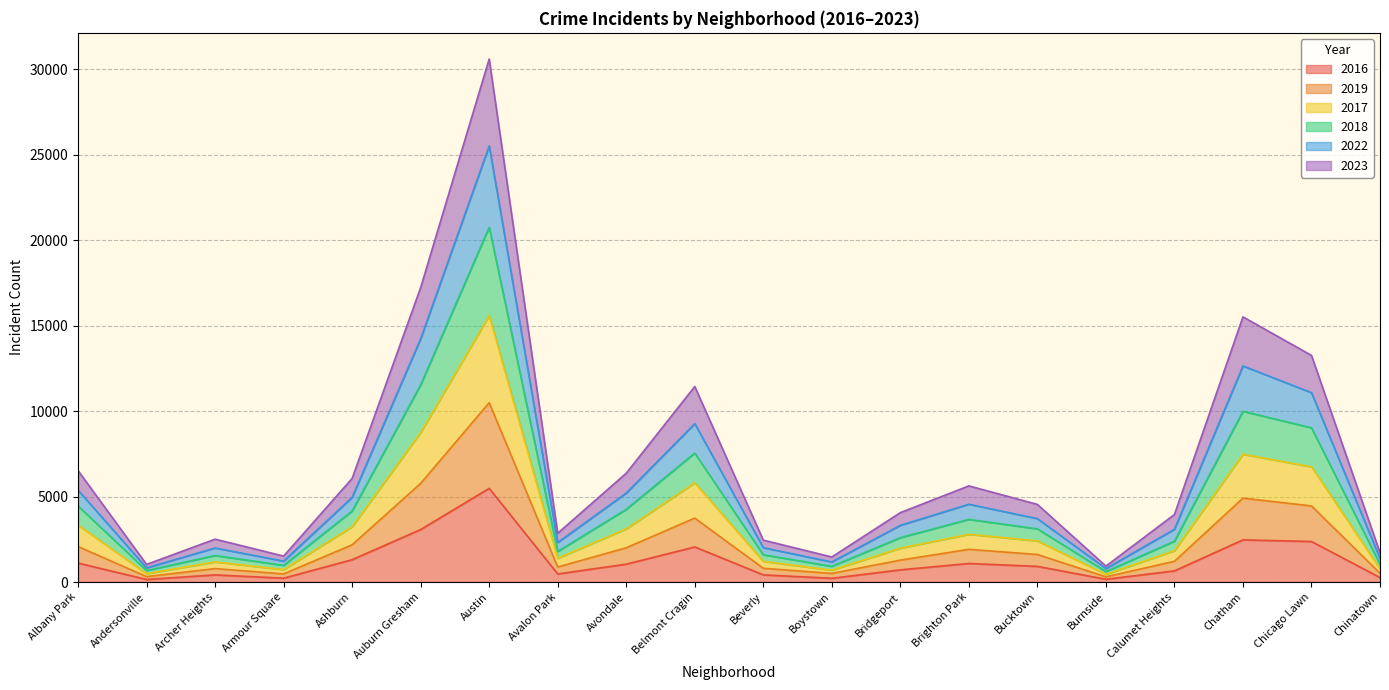

What position from the left is Calumet Heights?

17